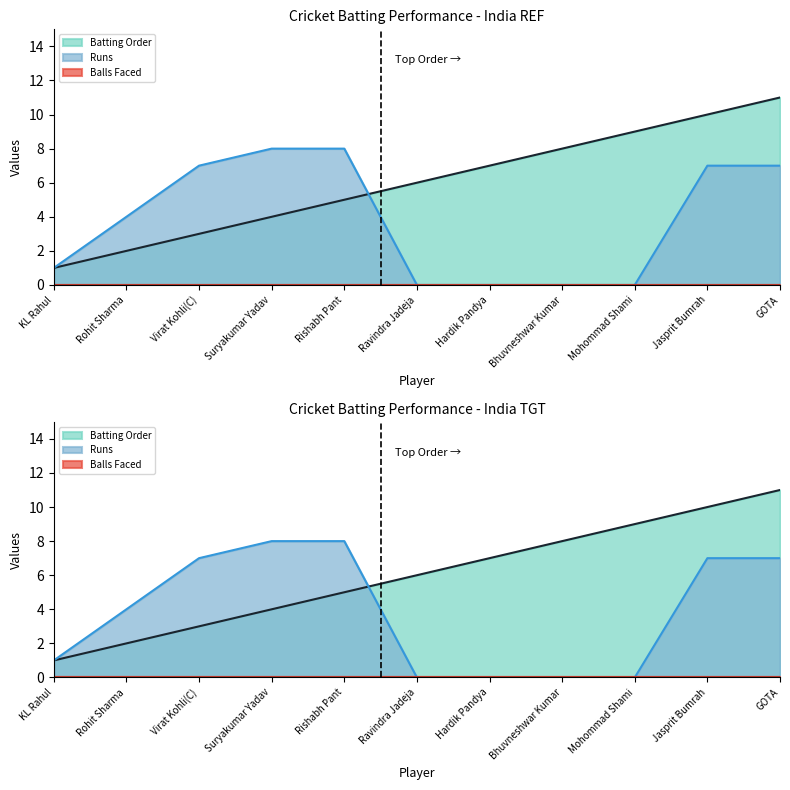

Which has a higher value, Rohit Sharma or Hardik Pandya?

Hardik Pandya